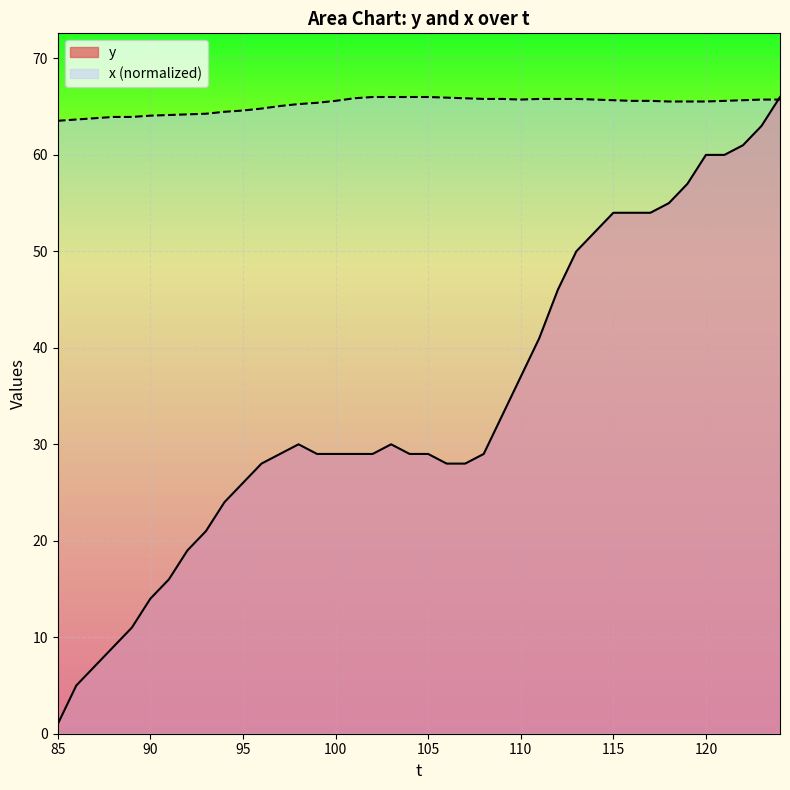

The value of y at 112 is 46.0. True or false?

True